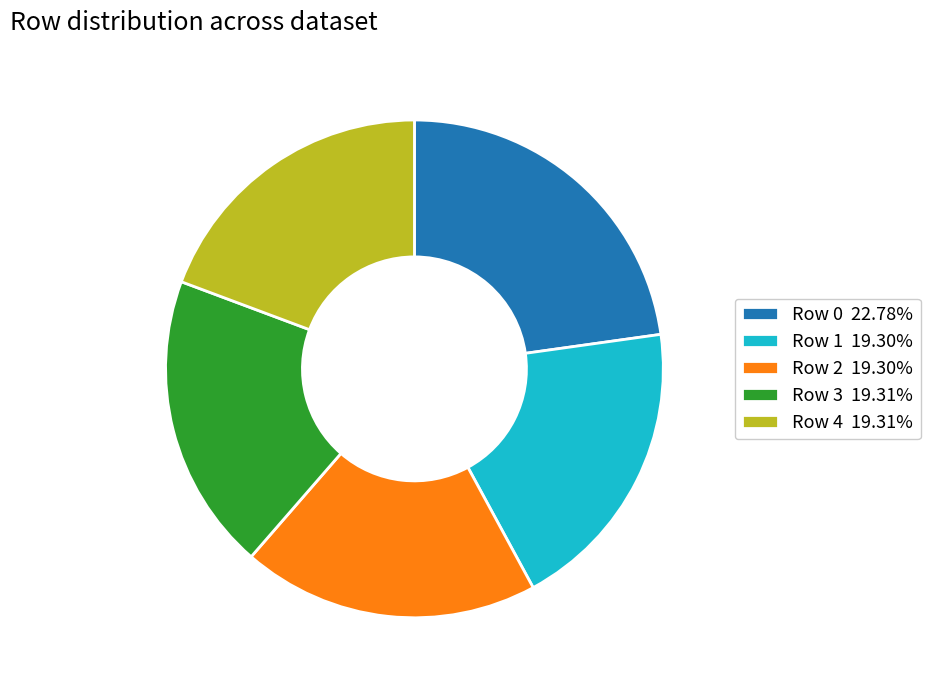

How many slices are in this pie chart?

5